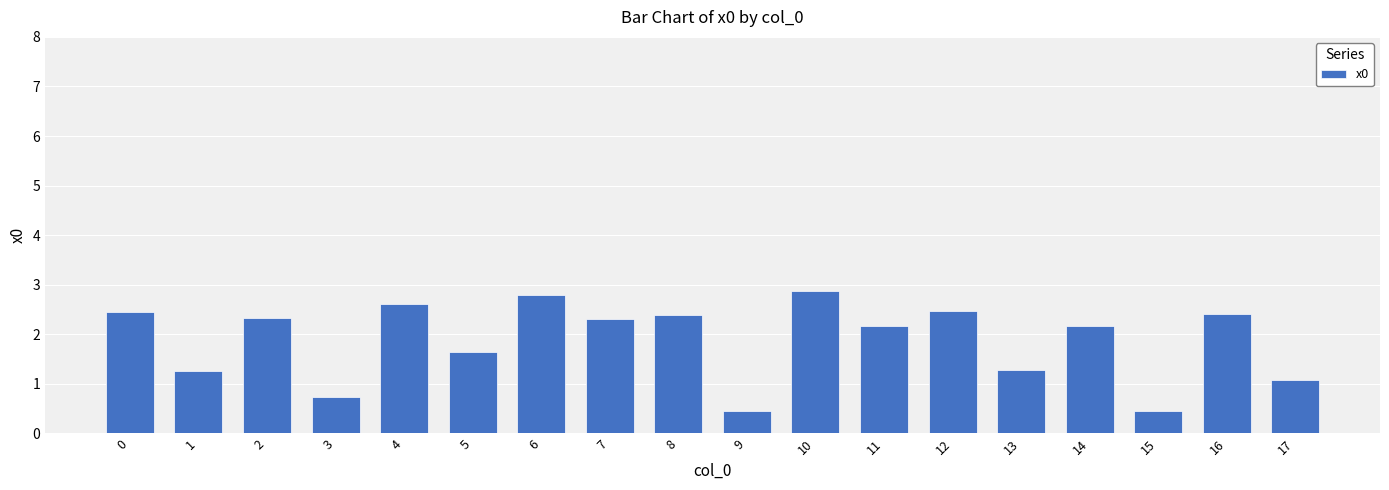

What is the sum of the values at 17 and 13?

2.4